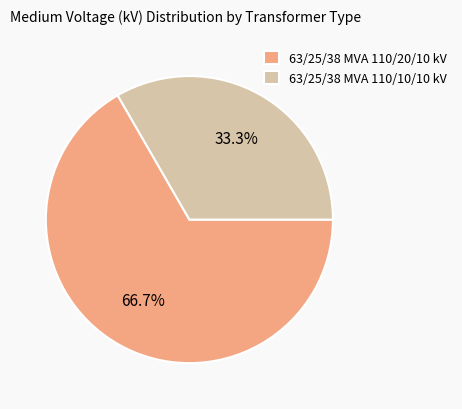

To the nearest percent, what is the difference between the 63/25/38 MVA 110/10/10 kV and 63/25/38 MVA 110/20/10 kV slice percentages?

33%